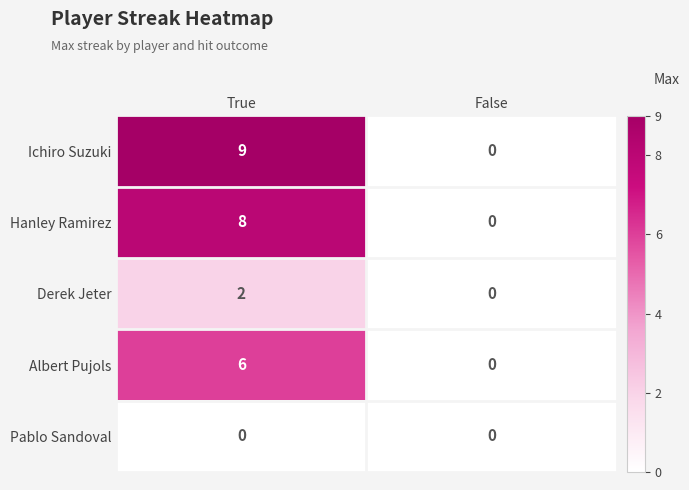

The value of Albert Pujols at True is 9. True or false?

False